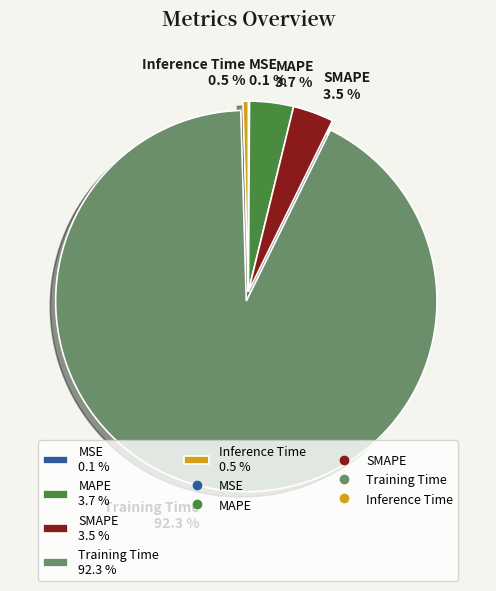

How much of the chart is everything except SMAPE?

96.5%